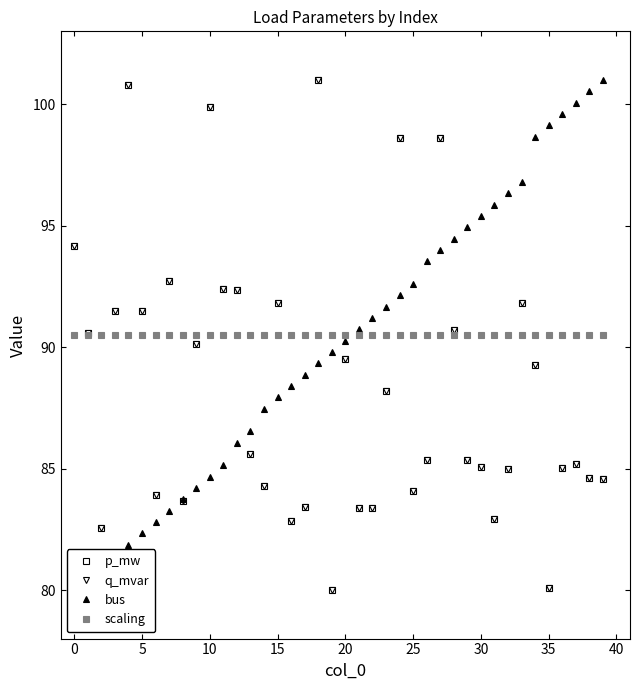

What is the label of the 25th point from the right?

15